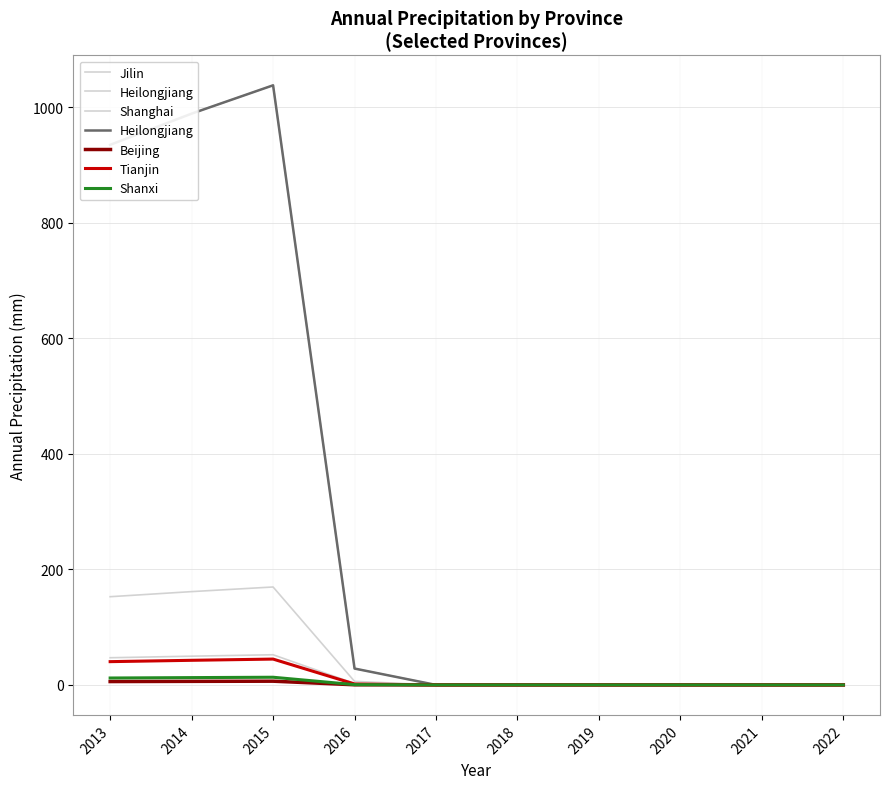

Does the chart have visible grid lines?

Yes